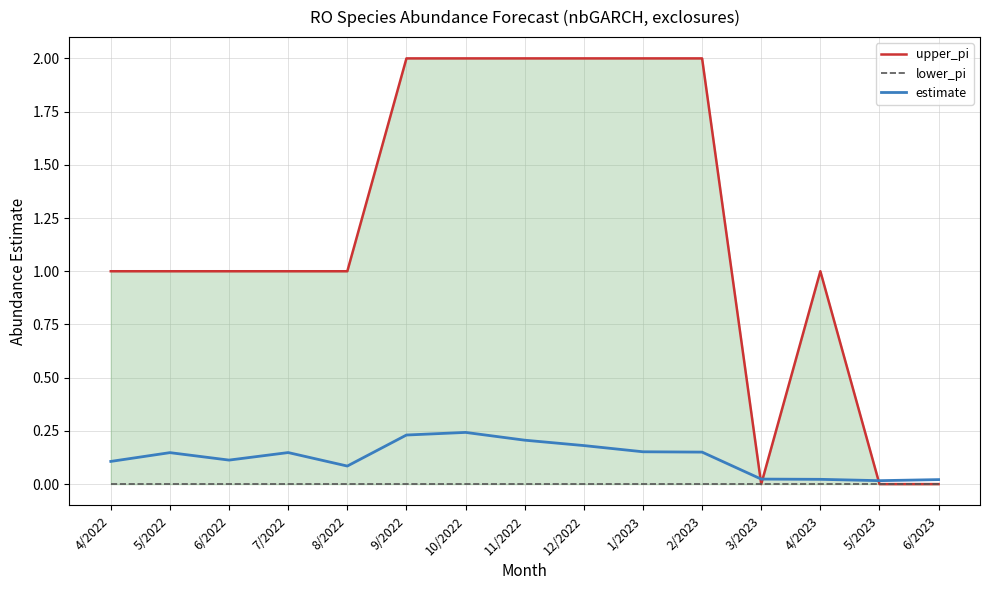

What position from the right is 7/2022?

12